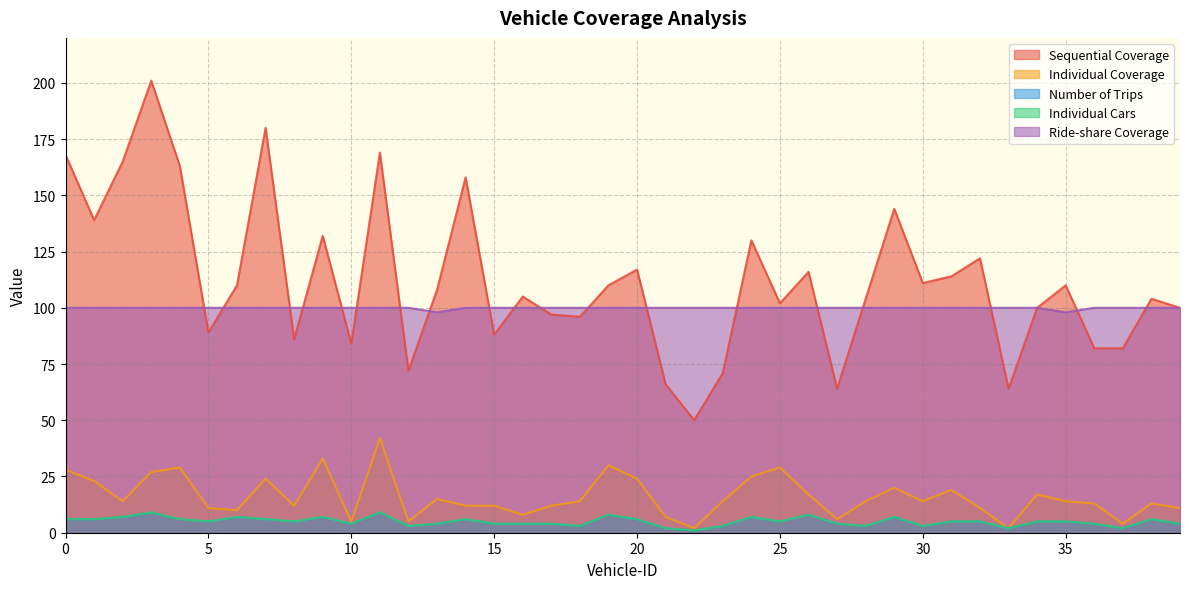

Reading left to right, what are all the values shown in this chart?

Sequential Coverage: 0=168	1=139	2=165	3=201	4=163	5=89	6=110	7=180	8=86	9=132	10=84	11=169	12=72	13=108	14=158	15=88	16=105	17=97	18=96	19=110	20=117	21=66	22=50	23=71	24=130	25=102	26=116	27=64	28=104	29=144	30=111	31=114	32=122	33=64	34=100	35=110	36=82	37=82	38=104	39=100
Individual Coverage: 0=28	1=23	2=14	3=27	4=29	5=11	6=10	7=24	8=12	9=33	10=5	11=42	12=5	13=15	14=12	15=12	16=8	17=12	18=14	19=30	20=24	21=7	22=2	23=14	24=25	25=29	26=17	27=6	28=14	29=20	30=14	31=19	32=11	33=2	34=17	35=14	36=13	37=4	38=13	39=11
Number of Trips: 0=6	1=6	2=7	3=9	4=6	5=5	6=7	7=6	8=5	9=7	10=4	11=9	12=3	13=4	14=6	15=4	16=4	17=4	18=3	19=8	20=6	21=2	22=1	23=3	24=7	25=5	26=8	27=4	28=3	29=7	30=3	31=5	32=5	33=2	34=5	35=5	36=4	37=2	38=6	39=4
Individual Cars: 0=6	1=6	2=7	3=9	4=6	5=5	6=7	7=6	8=5	9=7	10=4	11=9	12=3	13=4	14=6	15=4	16=4	17=4	18=3	19=8	20=6	21=2	22=1	23=3	24=7	25=5	26=8	27=4	28=3	29=7	30=3	31=5	32=5	33=2	34=5	35=5	36=4	37=2	38=6	39=4
Ride-share Coverage: 0=100	1=100	2=100	3=100	4=100	5=100	6=100	7=100	8=100	9=100	10=100	11=100	12=100	13=98	14=100	15=100	16=100	17=100	18=100	19=100	20=100	21=100	22=100	23=100	24=100	25=100	26=100	27=100	28=100	29=100	30=100	31=100	32=100	33=100	34=100	35=98	36=100	37=100	38=100	39=100